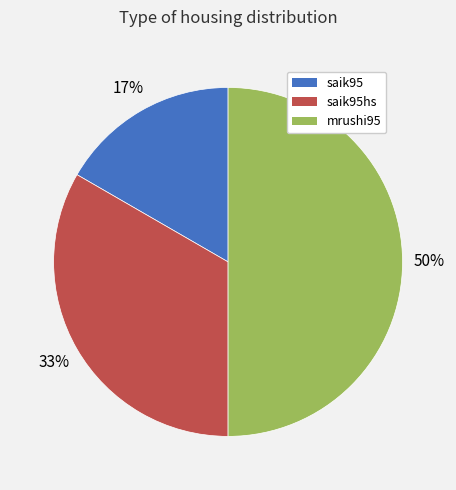

Count the number of slices in the pie.

3